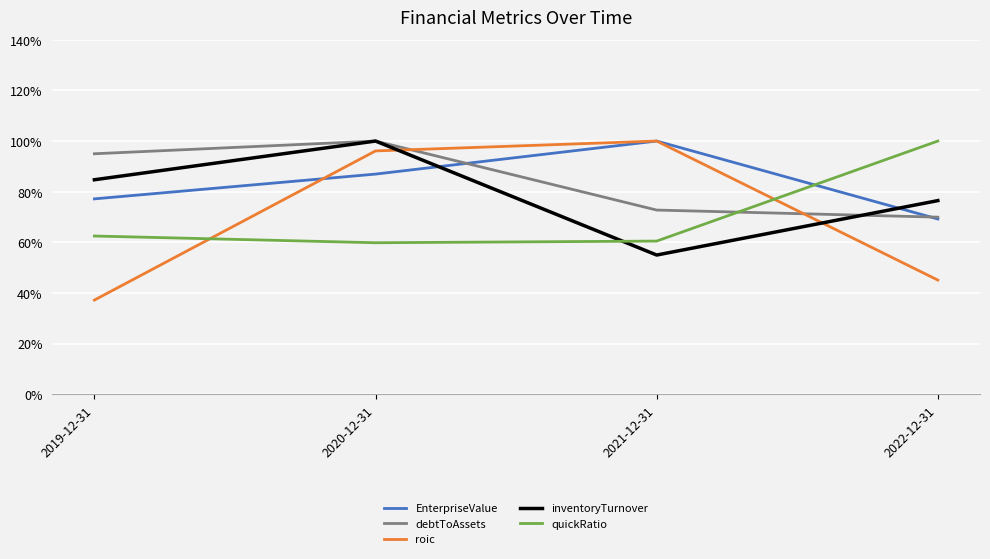

Is this an area chart (filled region under the line)?

No